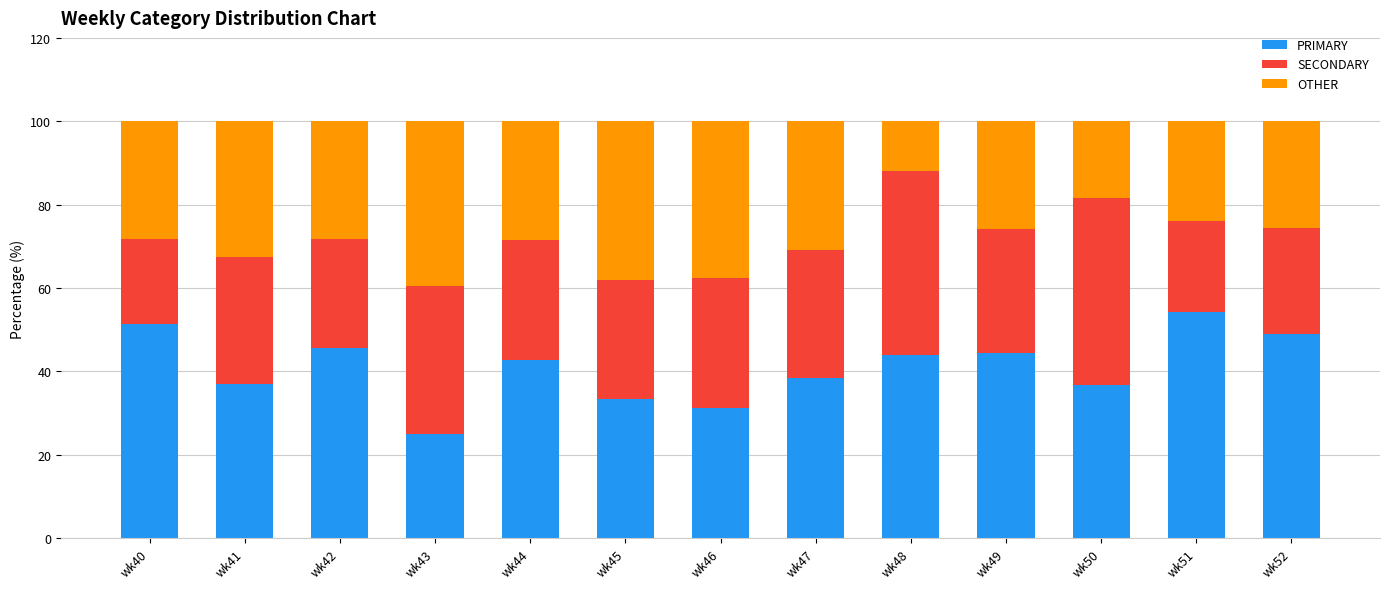

What is the difference between the PRIMARY values at wk48 and wk51?

10.3